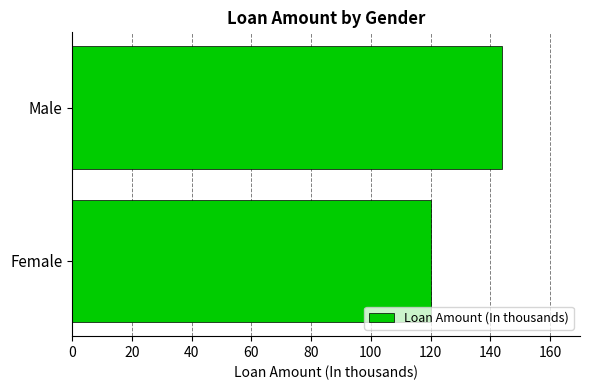

Reading top to bottom, transcribe all the data shown in this chart.

Male=144	Female=120